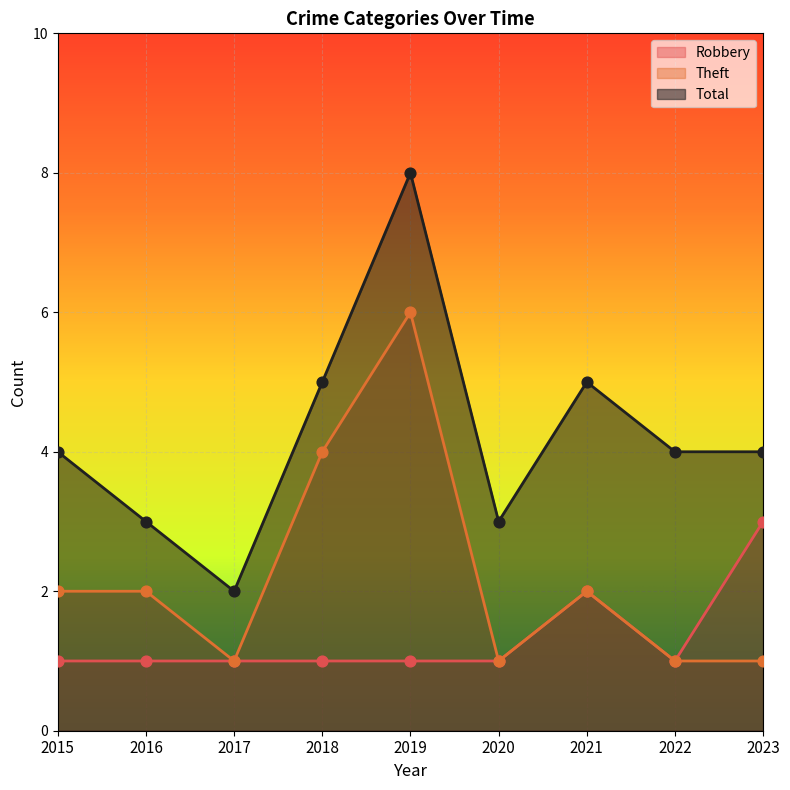

Which series has the largest total across all categories?

Total